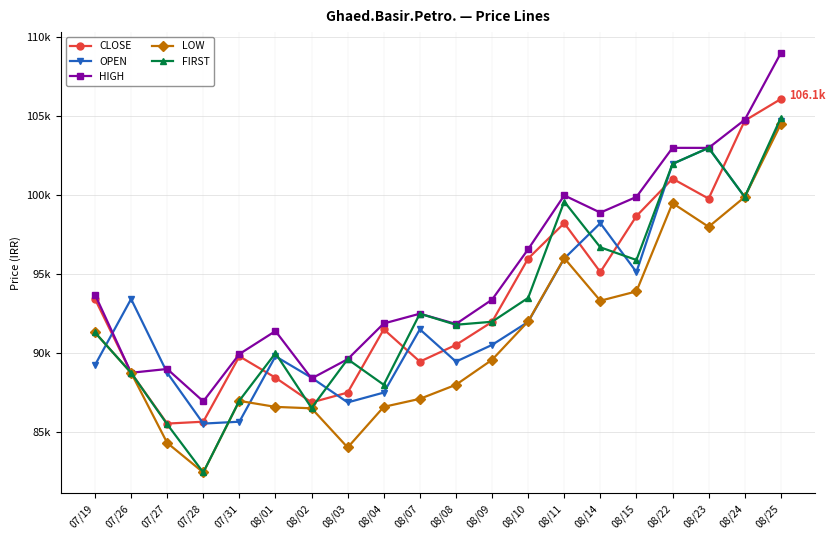

Is this an area chart (filled region under the line)?

No